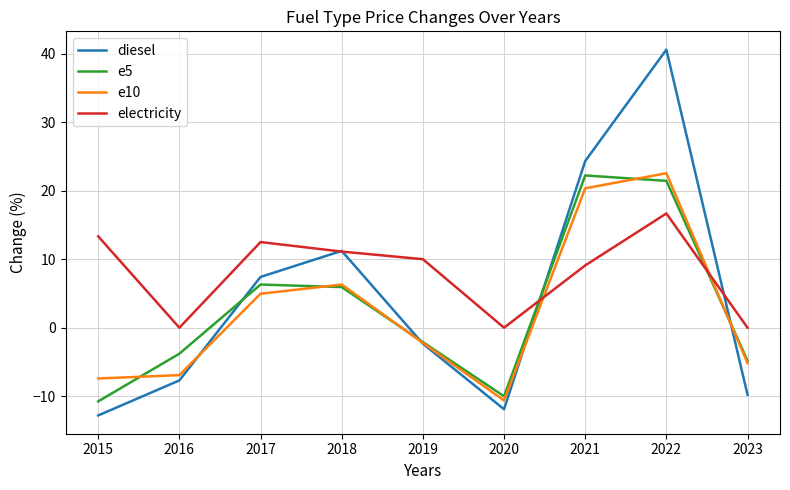

How many values in e5 are above zero?

4